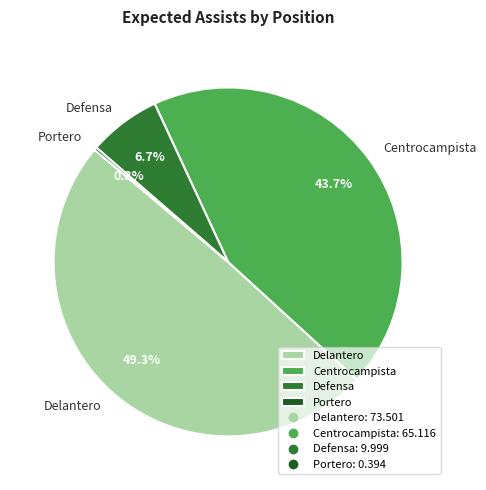

What is the largest slice in the pie chart?

Delantero